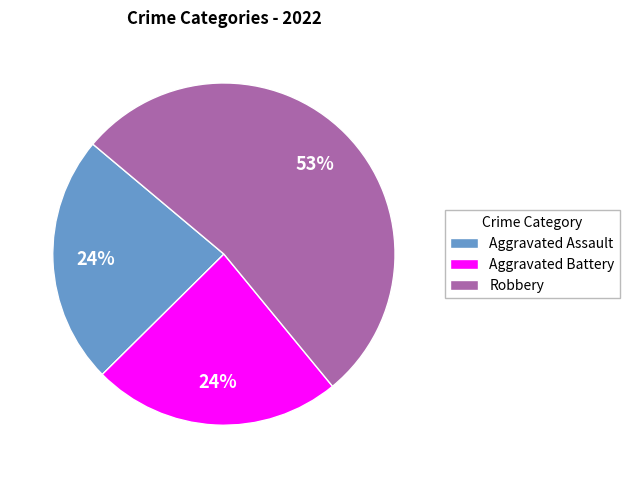

True or false: Aggravated Assault accounts for 24% of the total.

True